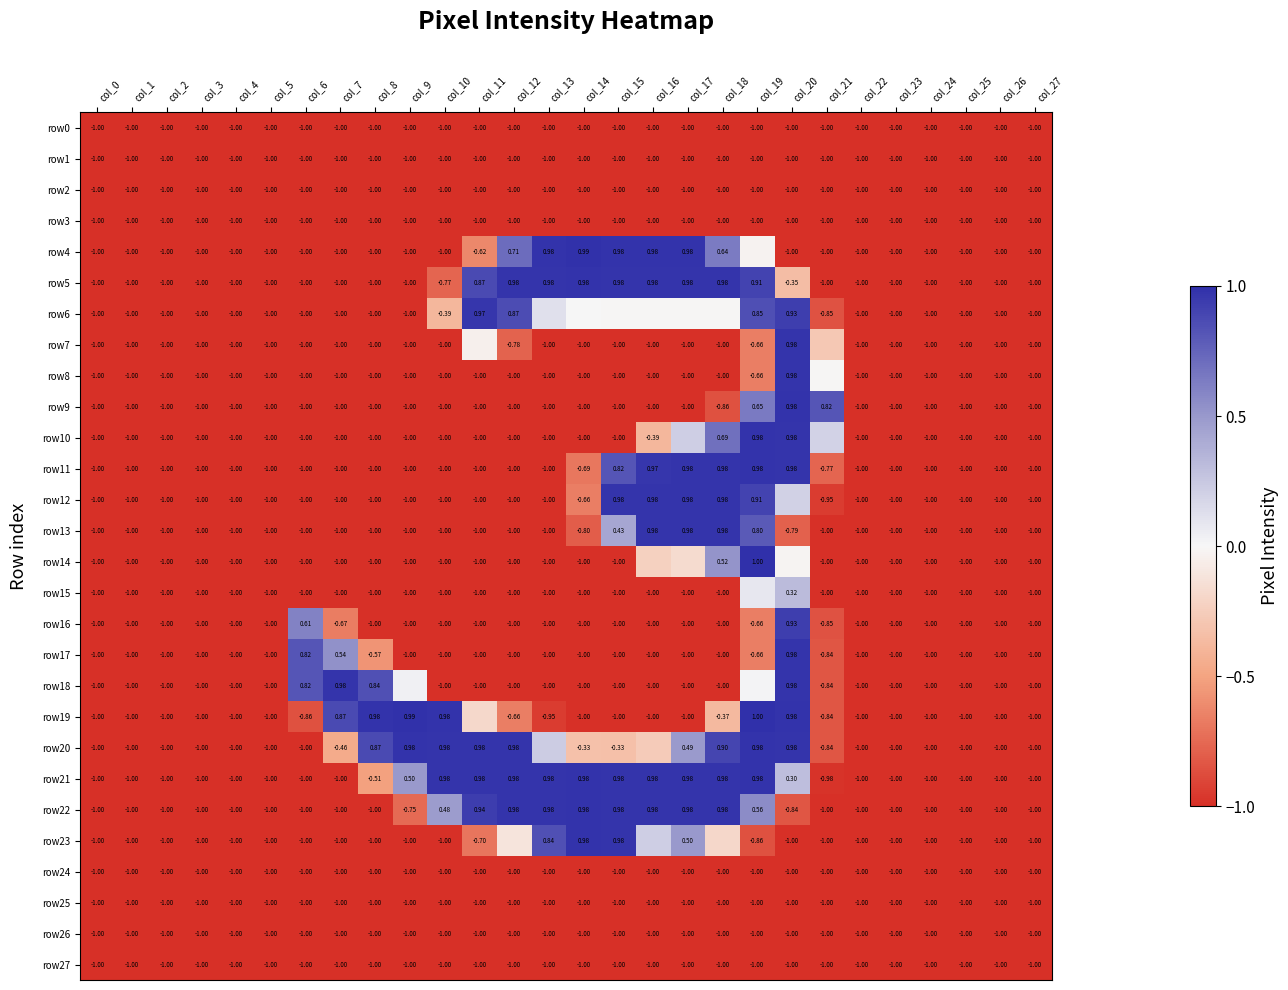

Count the number of categories in the chart.

28